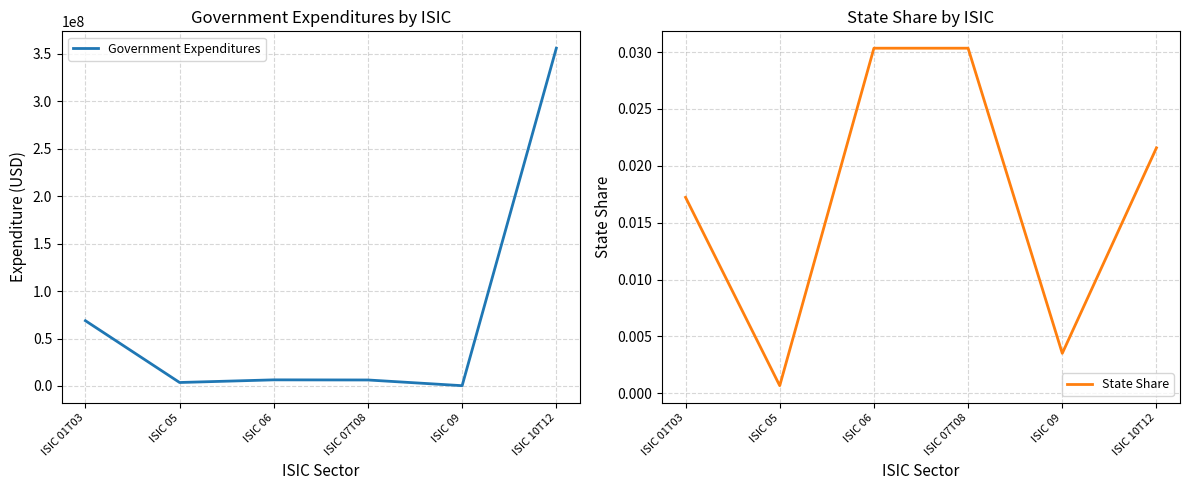

How many series are shown in this chart?

2